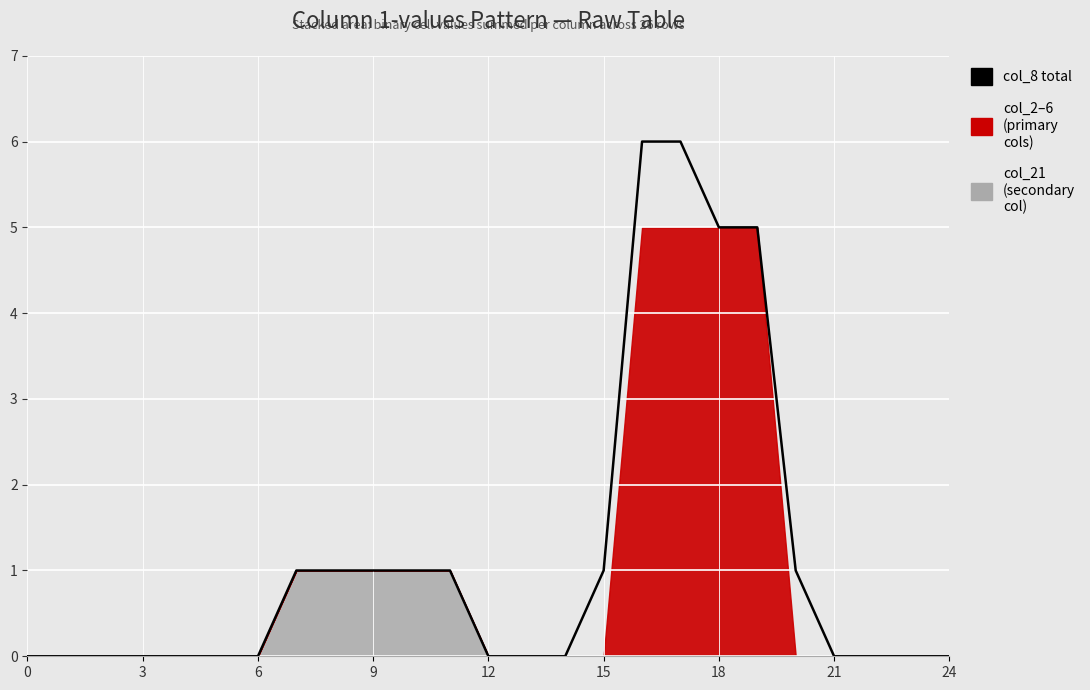

What is the change in value from 18 to 21?

-5